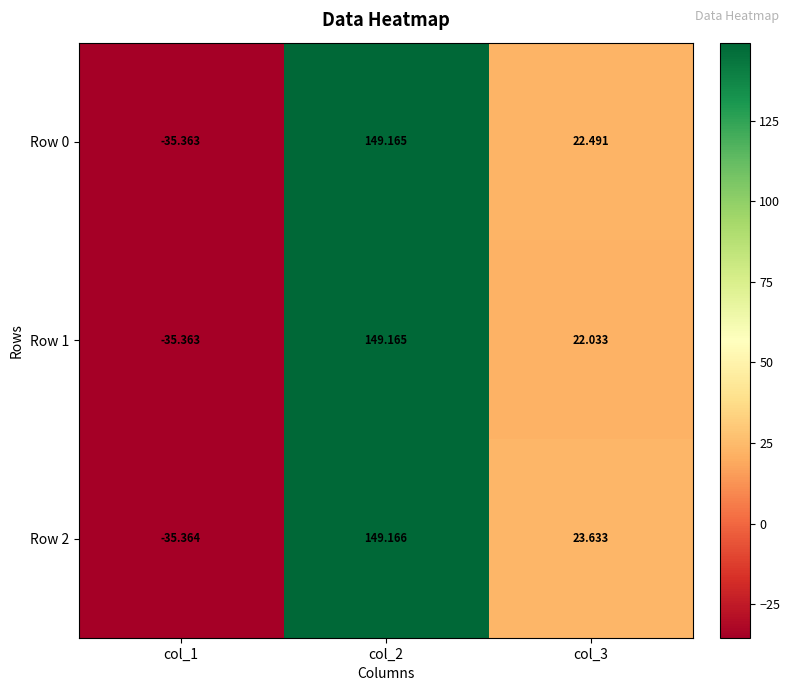

Is the value of Row 2 at col_1 greater than the value of Row 1 at col_2?

No